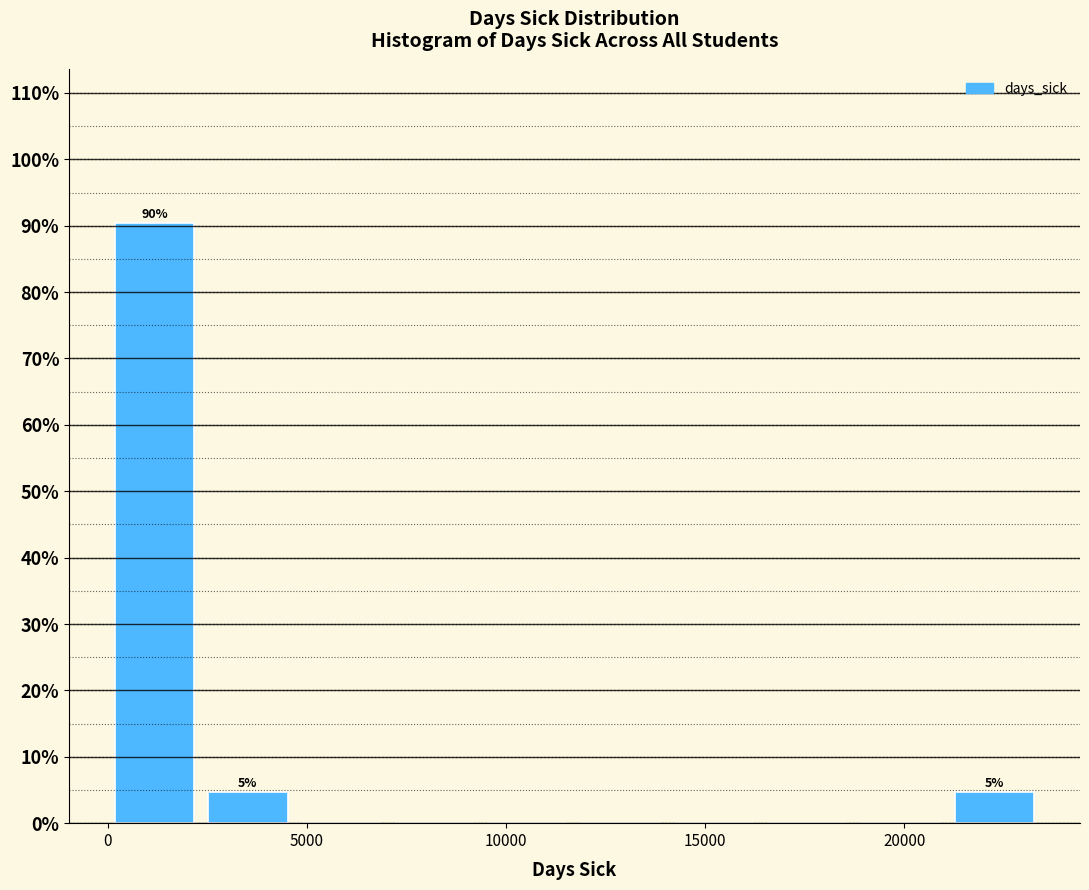

Which range on the x-axis has the tallest bar?

0 to 2500